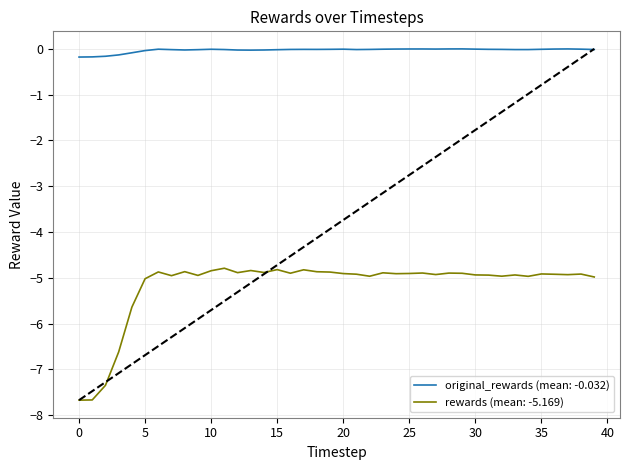

Is it true that rewards equals -7.5 at 35?

False